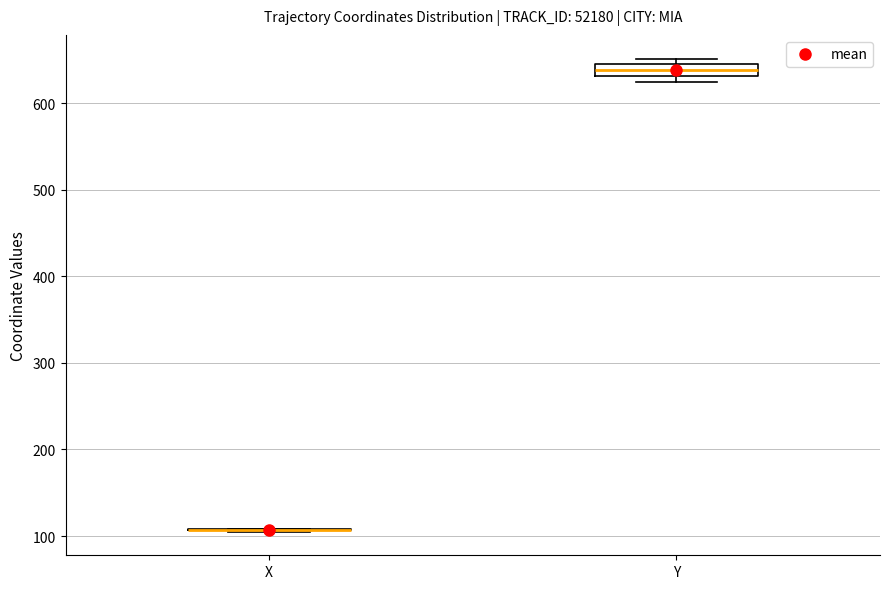

Which box is the tallest, from its lower edge to its upper edge?

Y